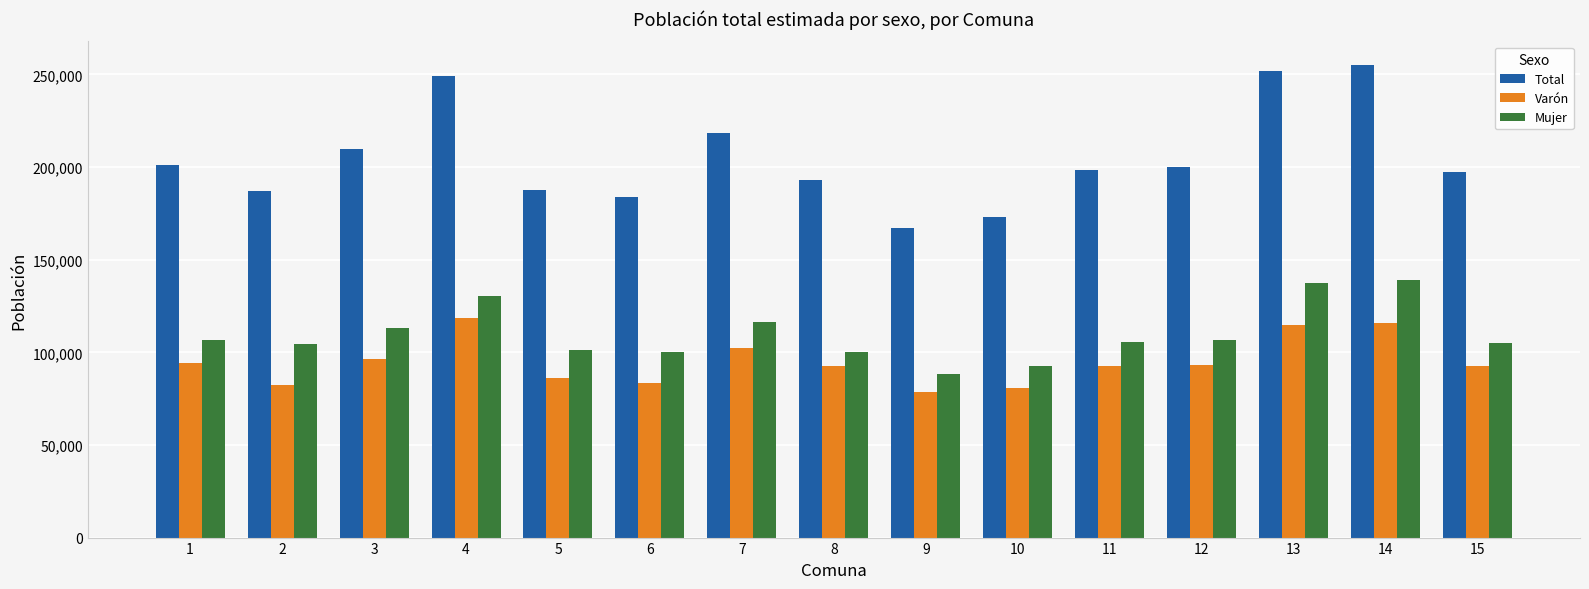

Rank the series by their maximum value, from highest to lowest.

Total, Mujer, Varón